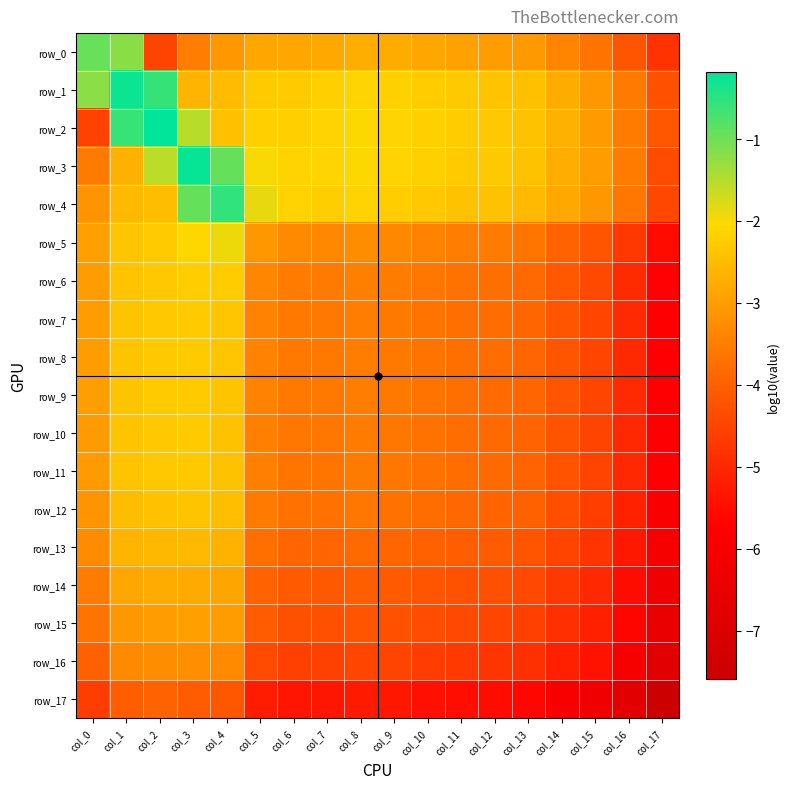

What is the total value across all series at col_14?

-73.0